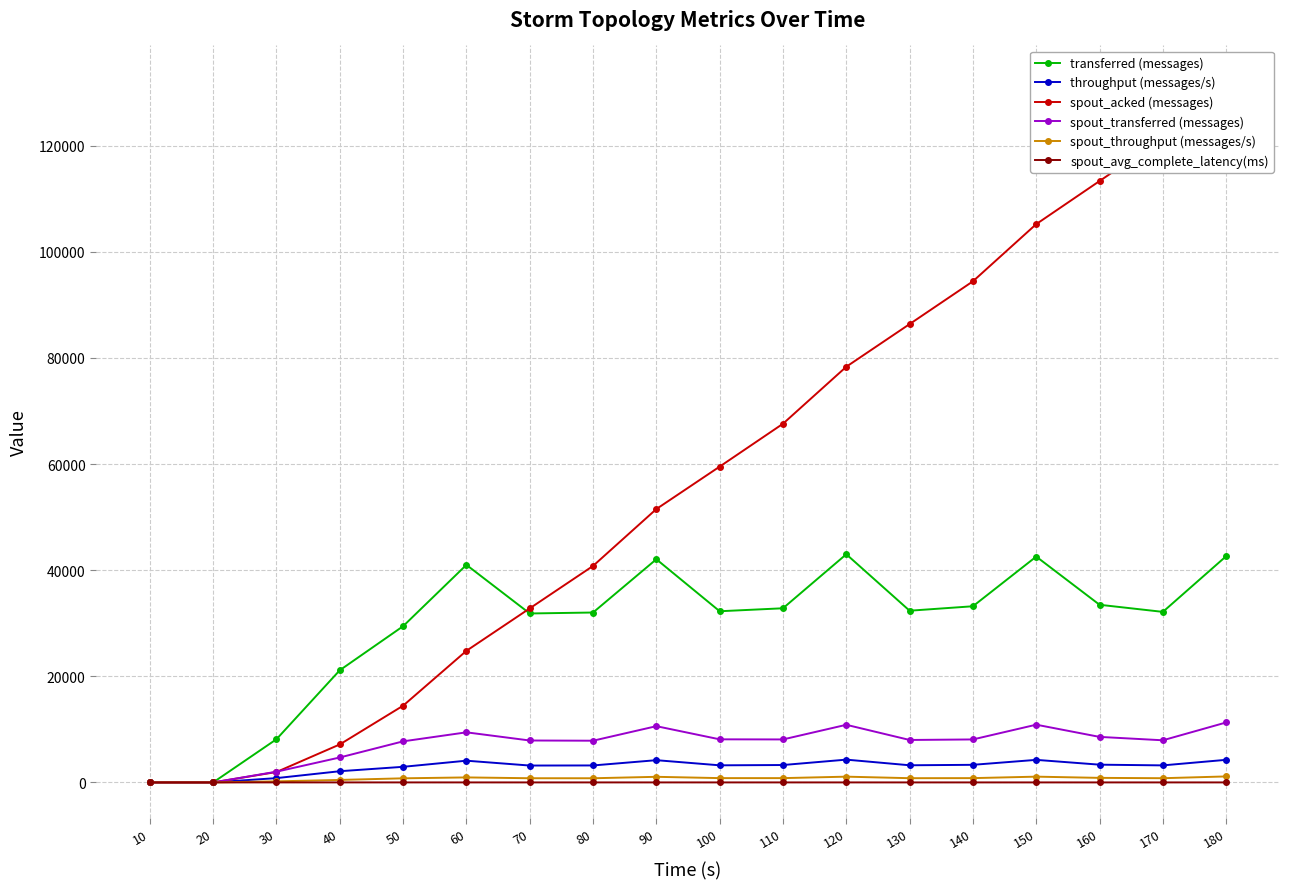

The value of spout_avg_complete_latency(ms) at 30 is 3.6. True or false?

True